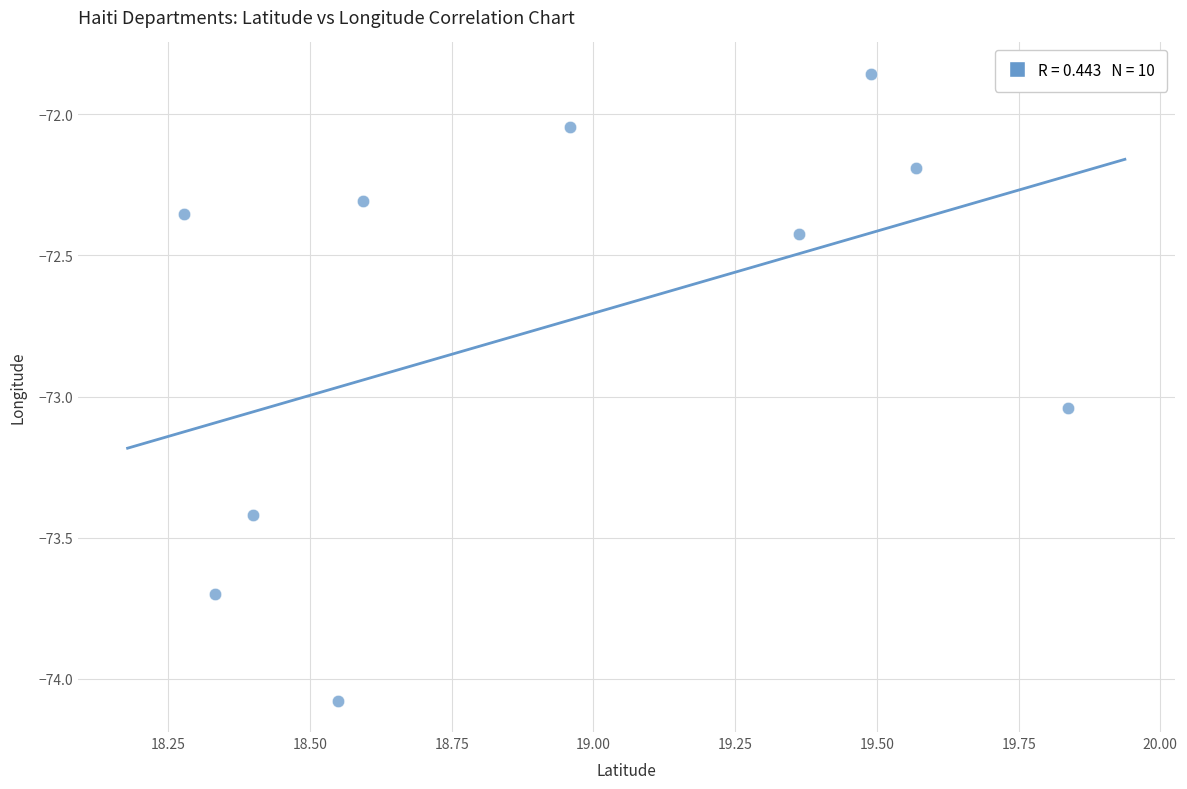

What is the range of X values (max minus min)?

1.6